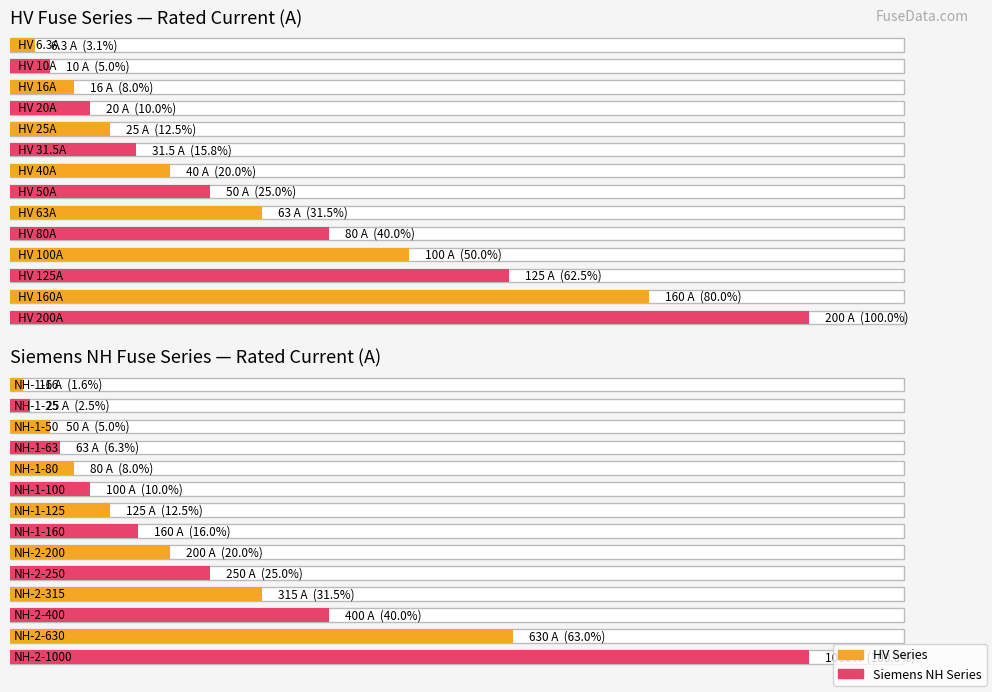

Rank the categories by value from lowest to highest.

HV 6.3A, HV 10A, HV 16A, HV 20A, HV 25A, HV 31.5A, HV 40A, HV 50A, HV 63A, HV 80A, HV 100A, HV 125A, HV 160A, HV 200A